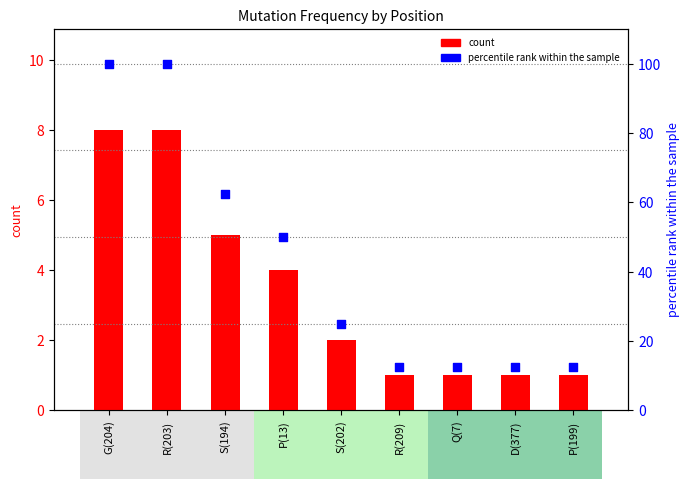

What are all the series names shown in the legend?

count, percentile rank within the sample